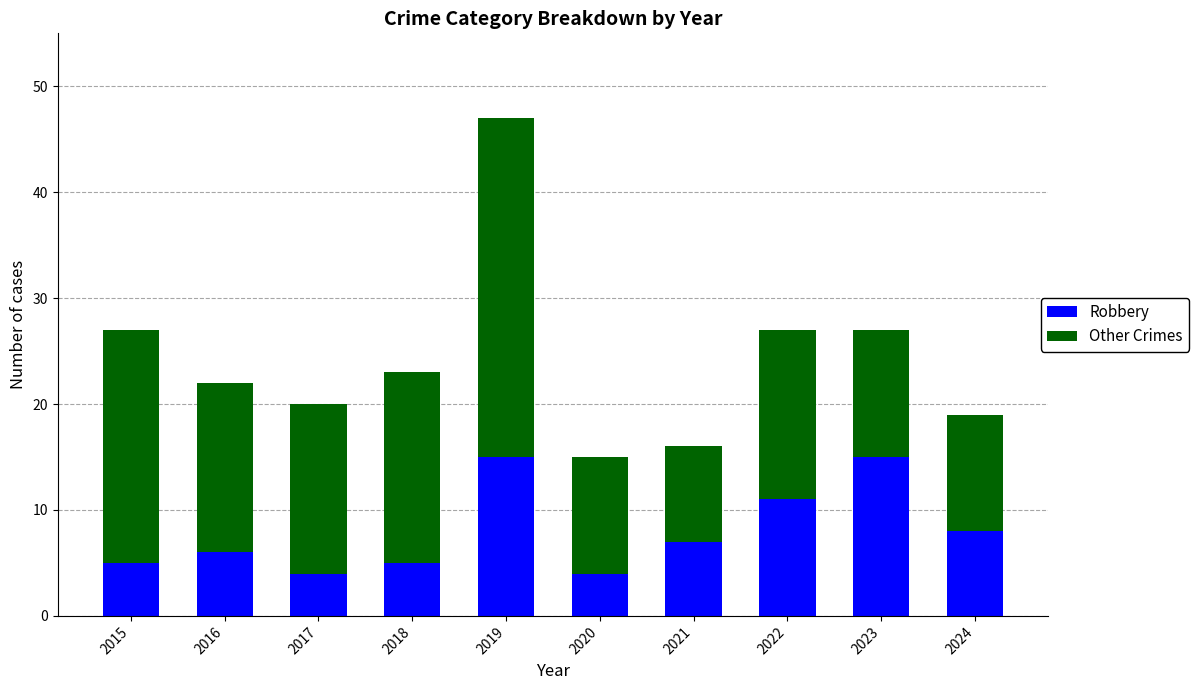

Count the number of data series in this chart.

2